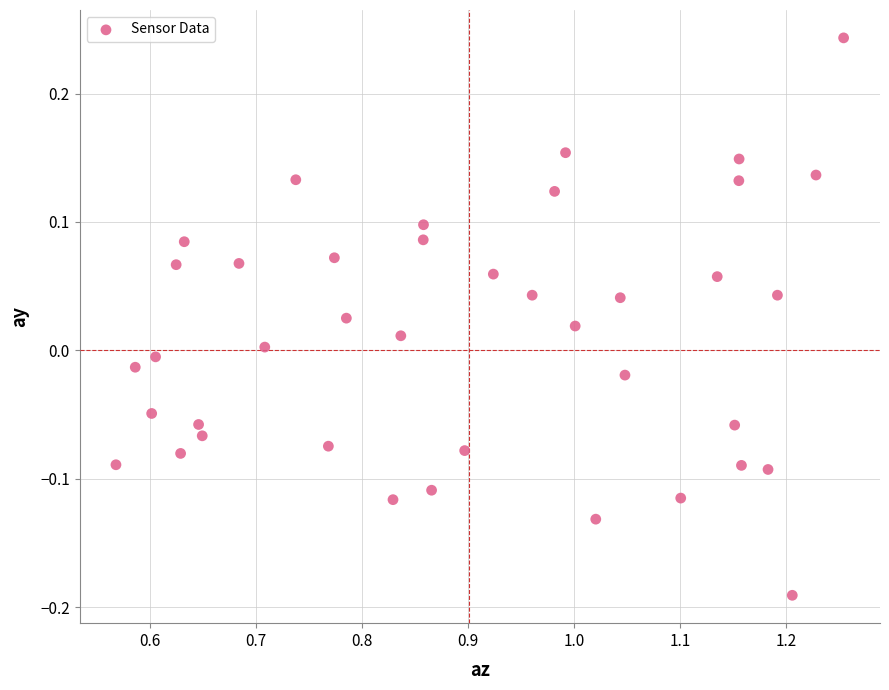

What is the range of X values (max minus min)?

0.7